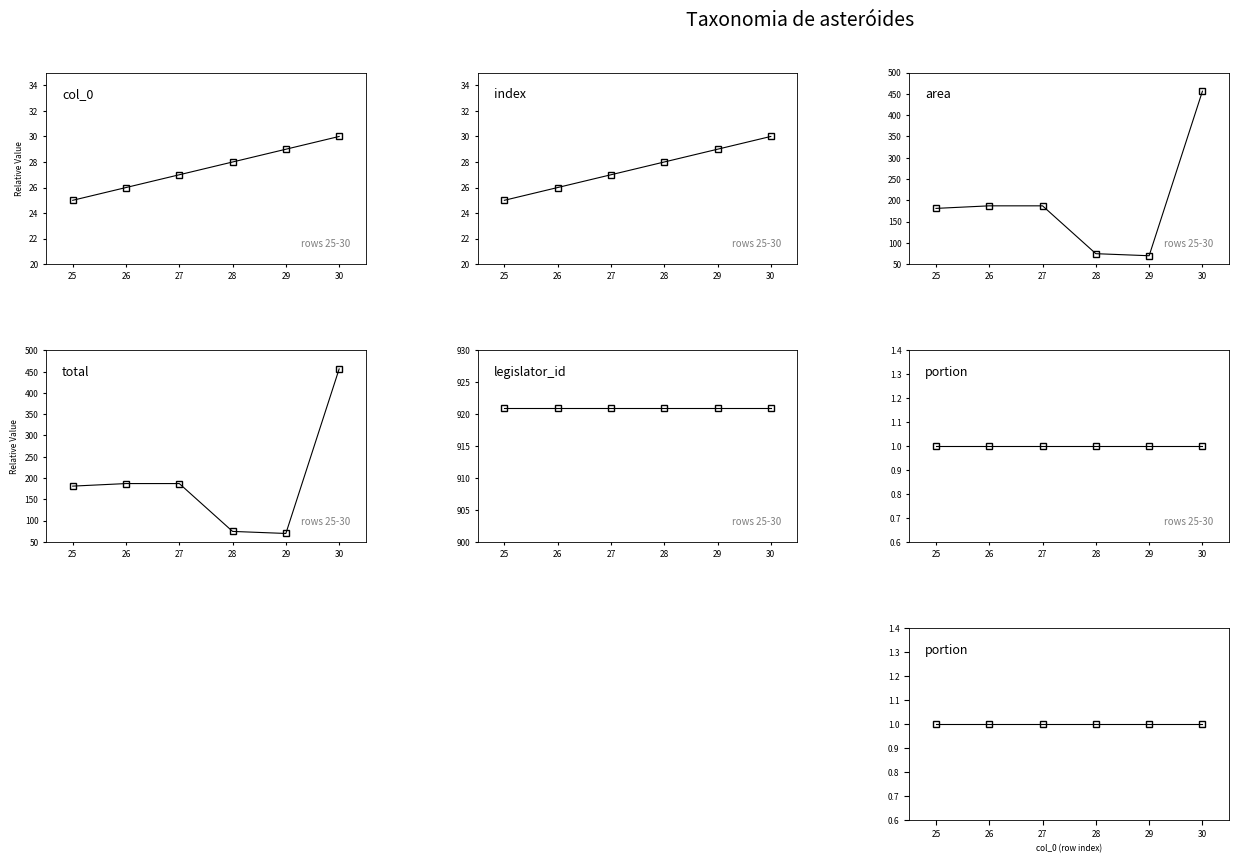

Does the chart display data point markers on the line(s)?

Yes